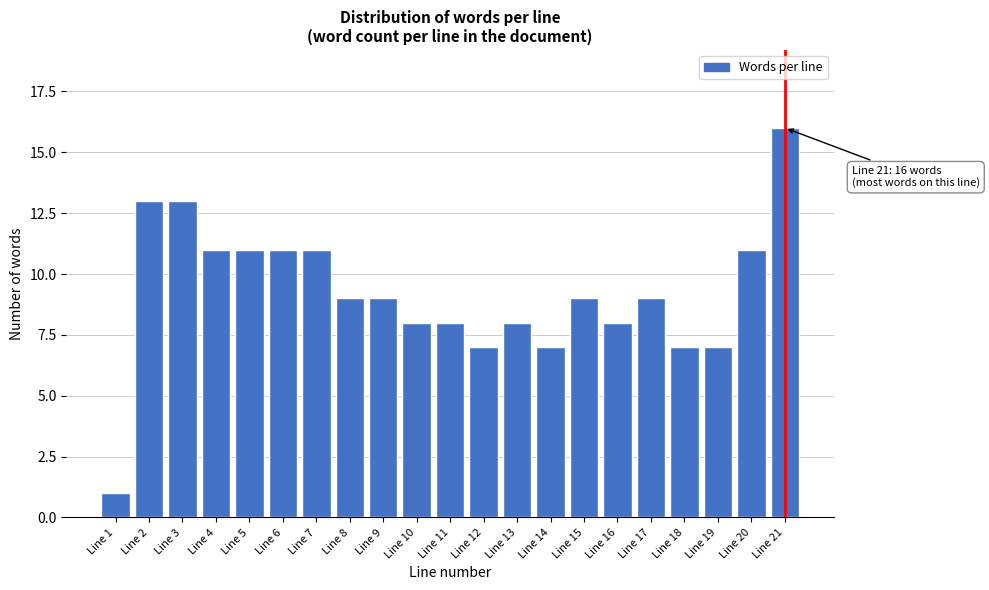

Reading left to right, extract all data points from this chart.

Line 1=1	Line 2=13	Line 3=13	Line 4=11	Line 5=11	Line 6=11	Line 7=11	Line 8=9	Line 9=9	Line 10=8	Line 11=8	Line 12=7	Line 13=8	Line 14=7	Line 15=9	Line 16=8	Line 17=9	Line 18=7	Line 19=7	Line 20=11	Line 21=16